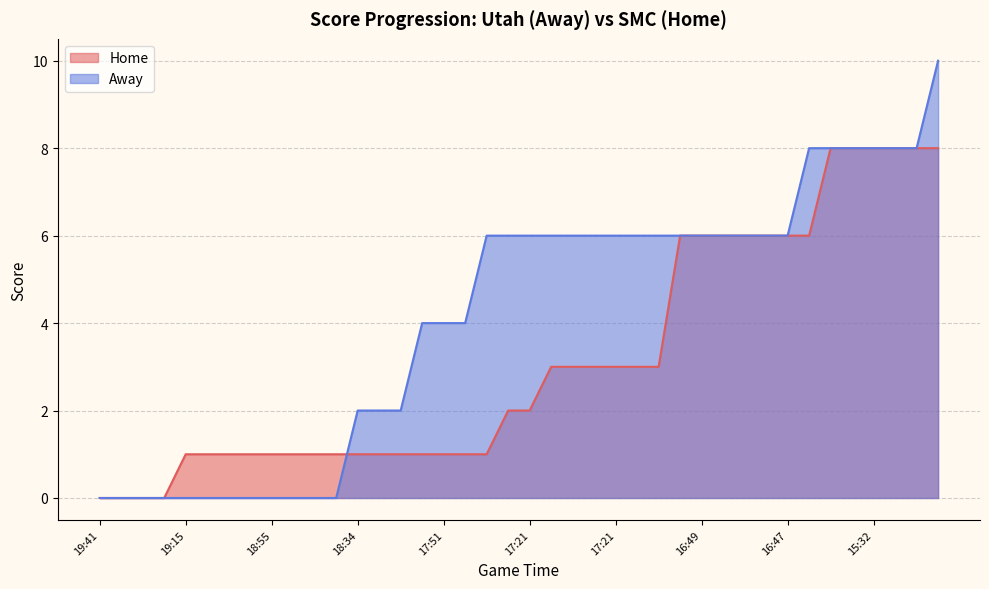

At which label does Away reach its minimum?

19:41